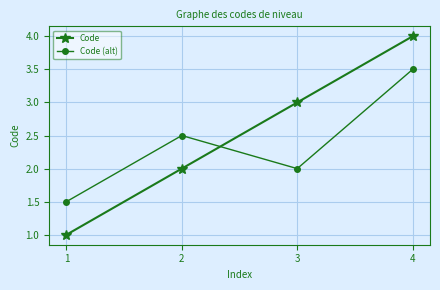

Count the number of data series in this chart.

2